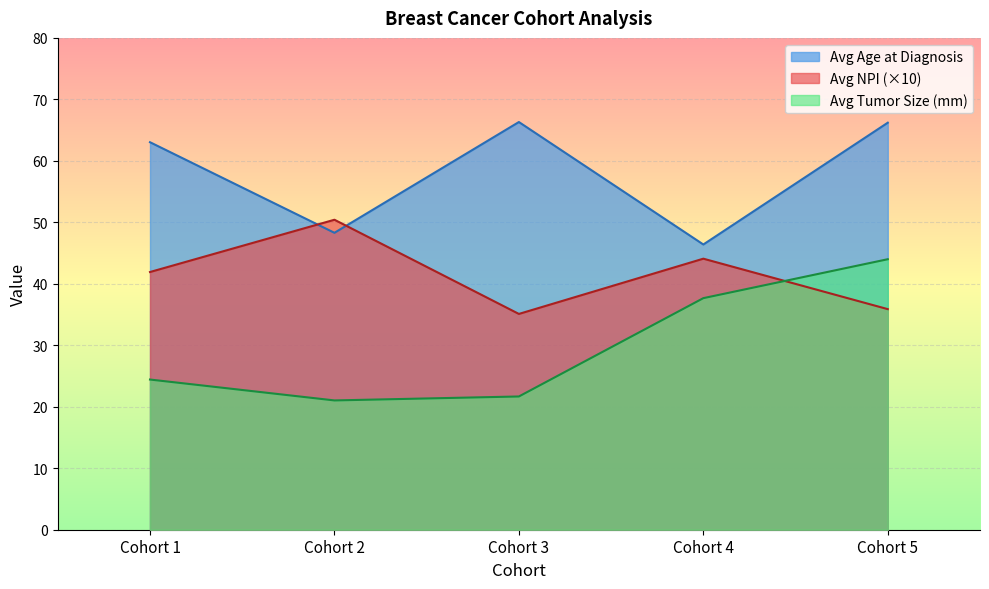

Which series changed the most between Cohort 4 and Cohort 5?

Avg Age at Diagnosis